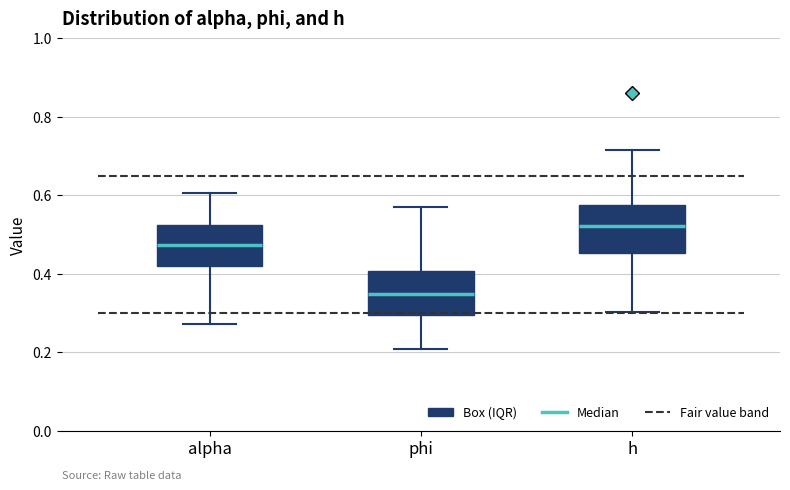

Reading left to right, transcribe this box plot: for each box, give where its median line is, the range the box spans, and where its two whiskers end, as read against the y-axis. The values are not printed on the chart, so give them approximately, as read against the axis.

alpha: median 0.48, box 0.42 to 0.52, whiskers 0.28 to 0.60
phi: median 0.34, box 0.30 to 0.40, whiskers 0.20 to 0.58
h: median 0.52, box 0.46 to 0.58, whiskers 0.30 to 0.72